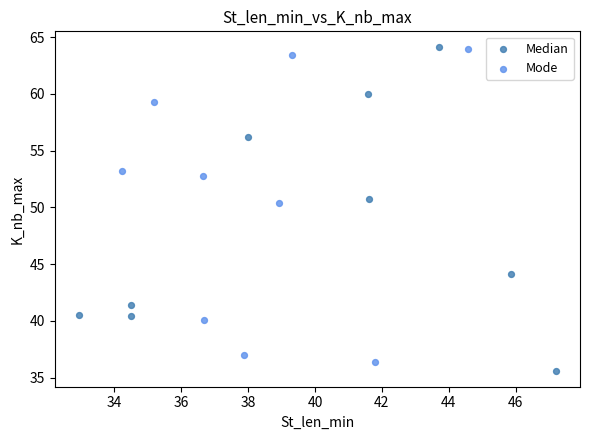

Which series has the widest spread of Y values?

Median